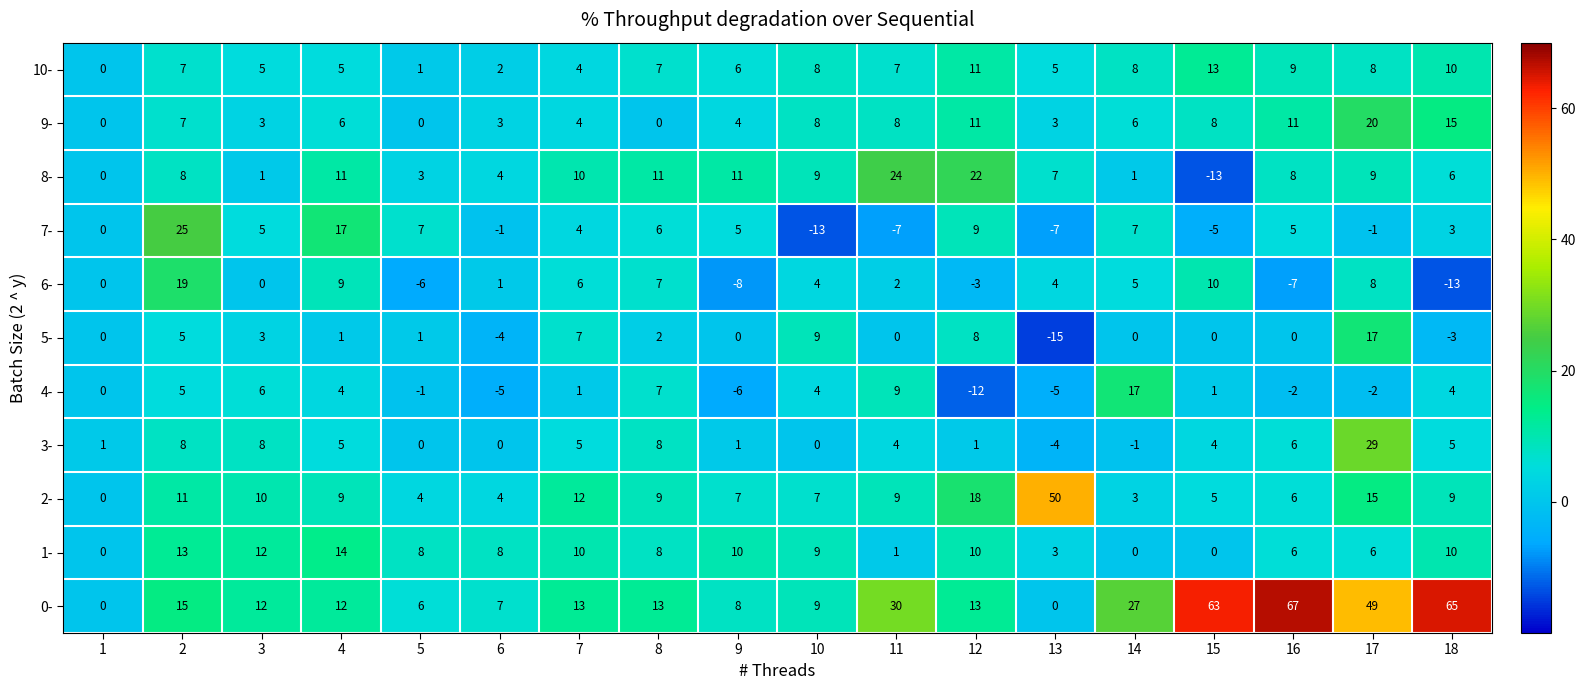

What is the average value of the 8- series?

7